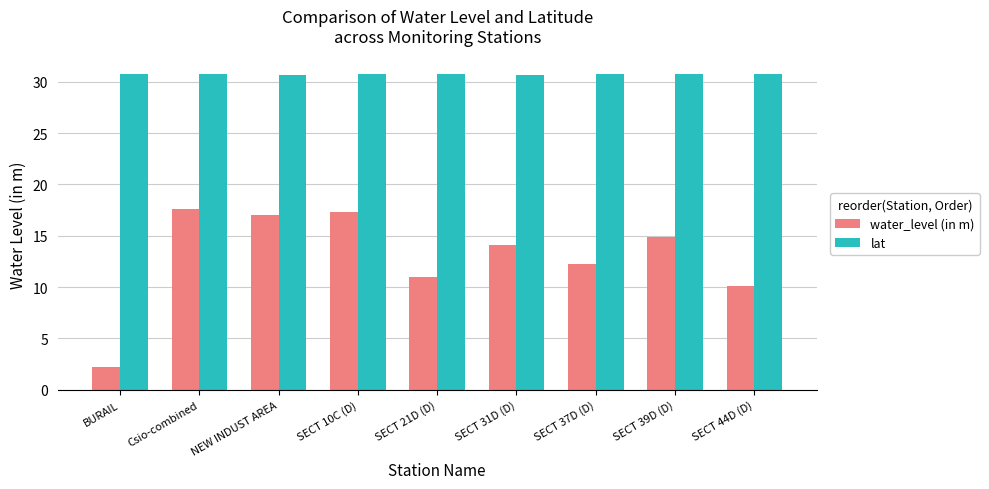

How many bars are there in each group?

2